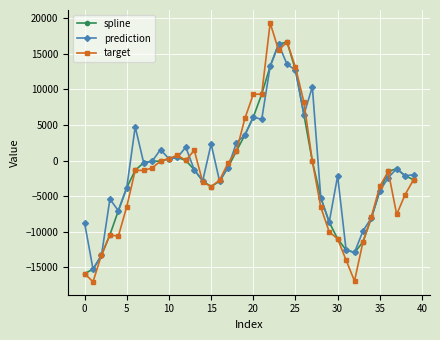

Which series has the largest total across all categories?

prediction